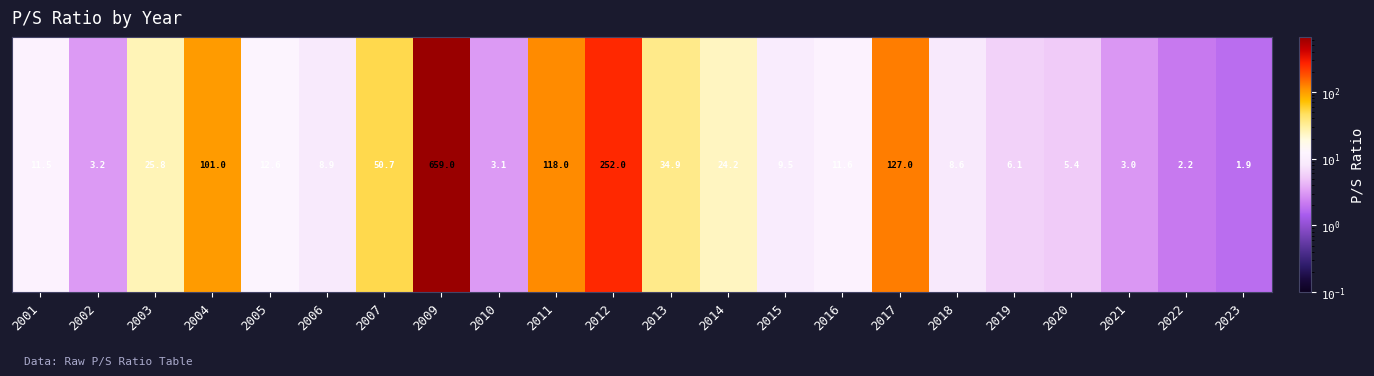

The chart shows a value of 2.7 at 2020. True or false?

False